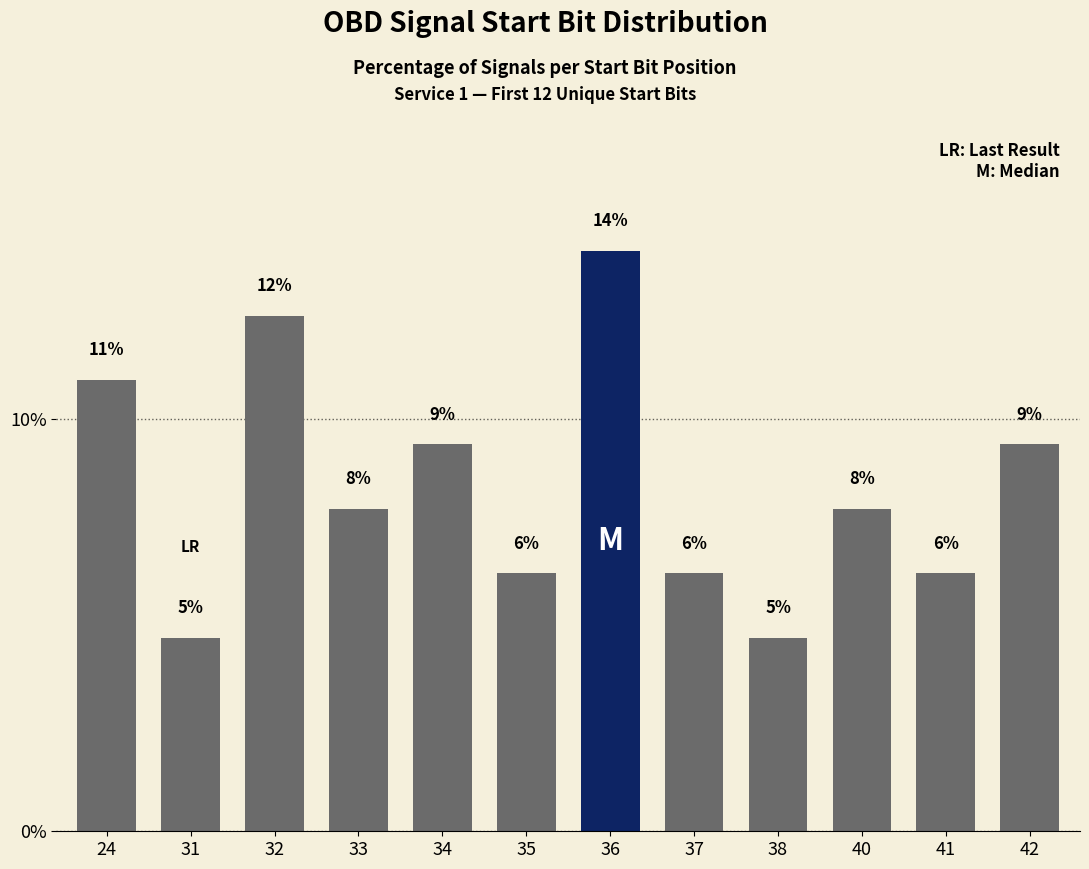

True or false: the data shows 0.0 at 33.

False